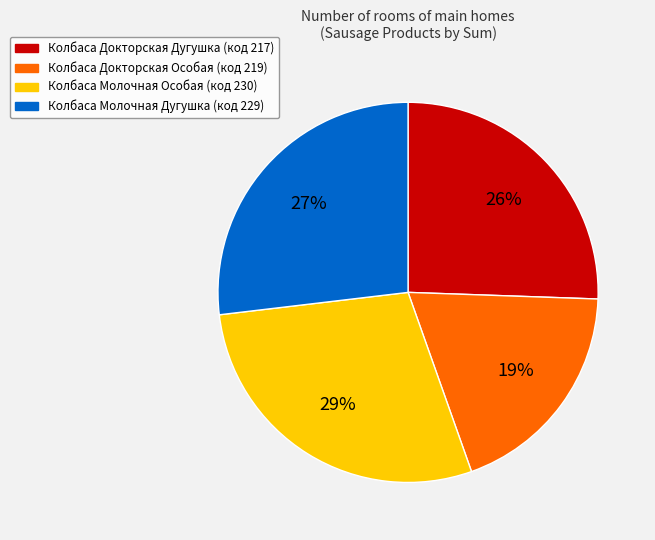

Is there any slice that represents more than half of the pie?

No